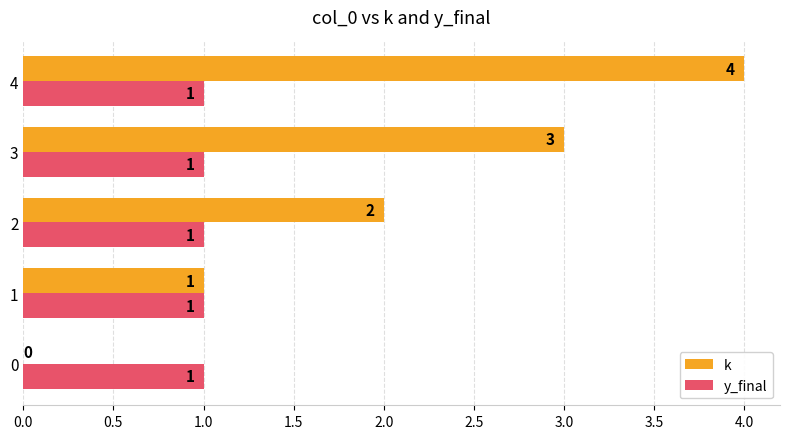

Which series has the largest total across all categories?

k